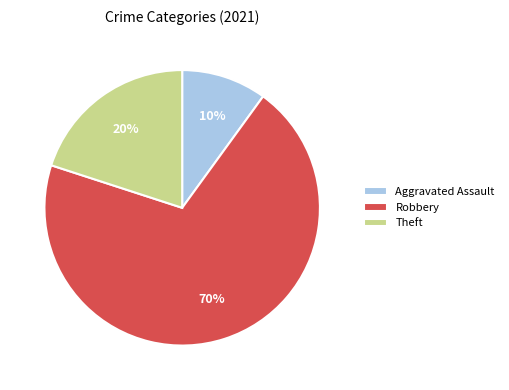

Which category has the biggest portion of the pie?

Robbery